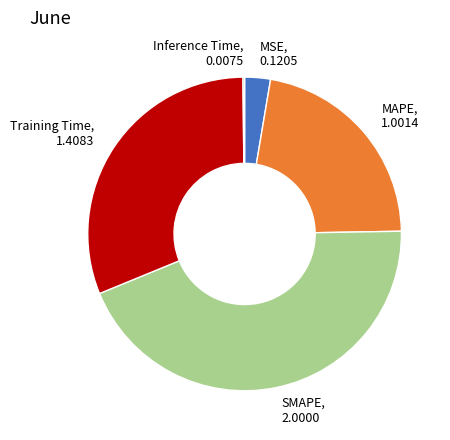

Which has a higher value, MAPE or Training Time?

Training Time